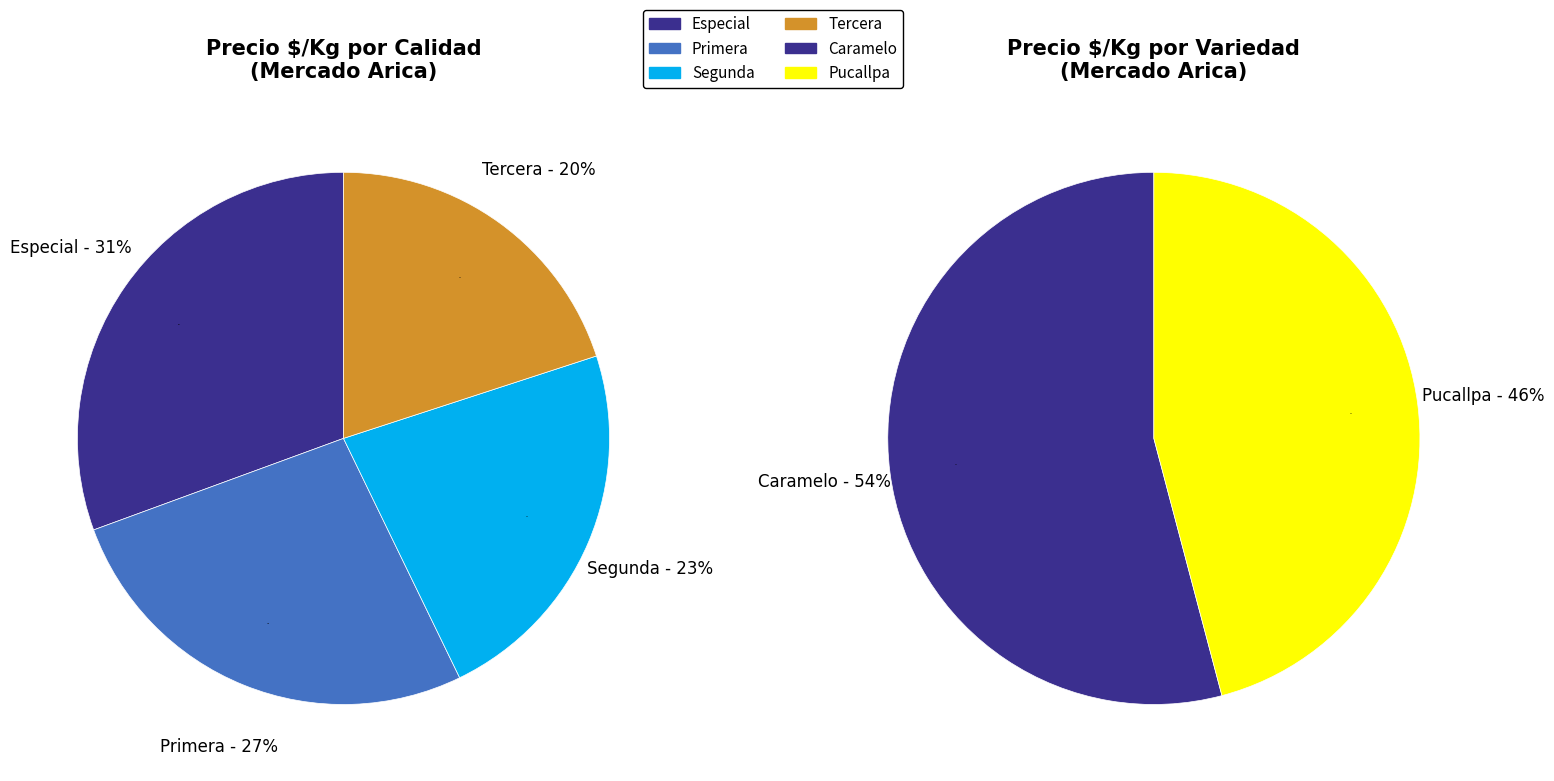

How many slices are in this pie chart?

2